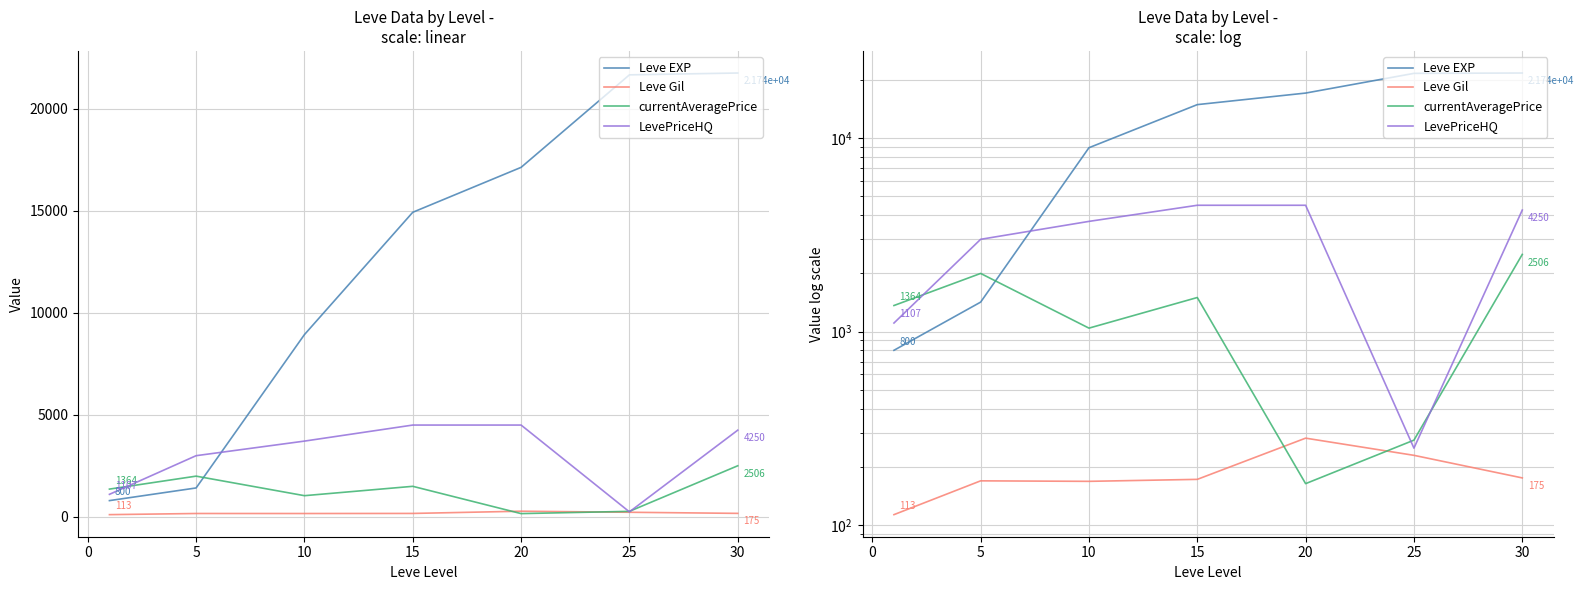

What is the sum of the Leve Gil values at 10 and 5?

337.0